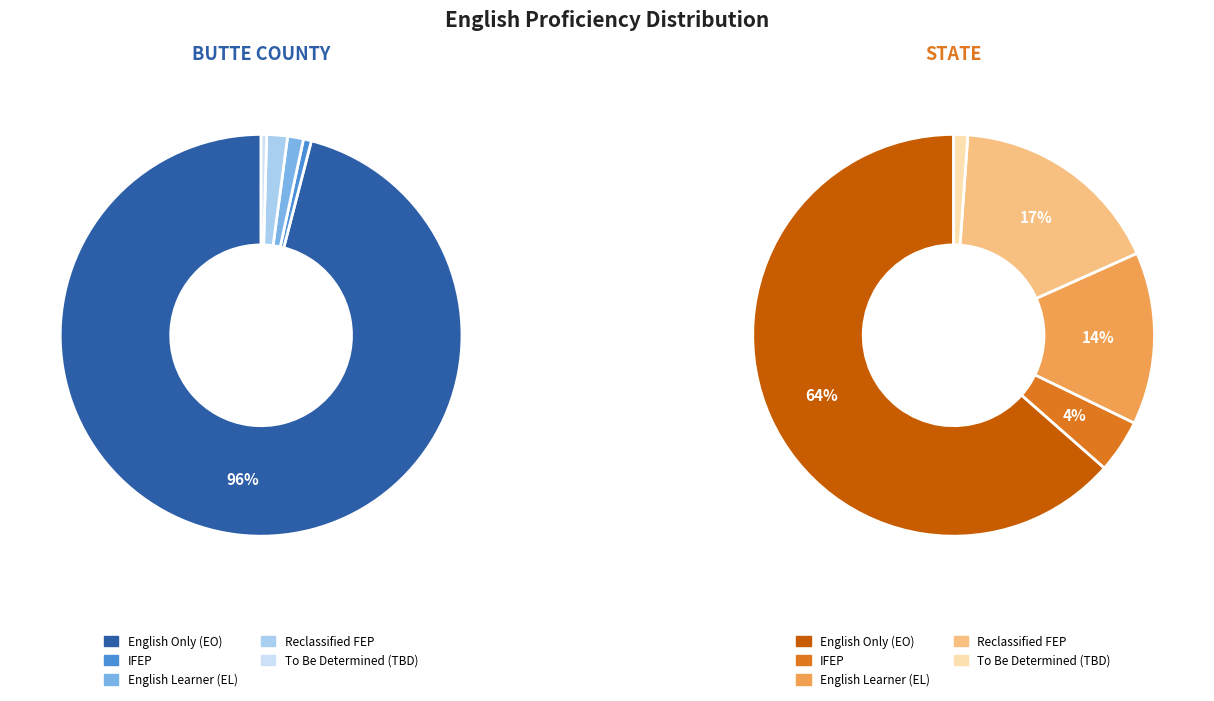

Between Reclassified Fluent English Proficient and To Be Determined (TBD), which series saw the biggest shift?

State